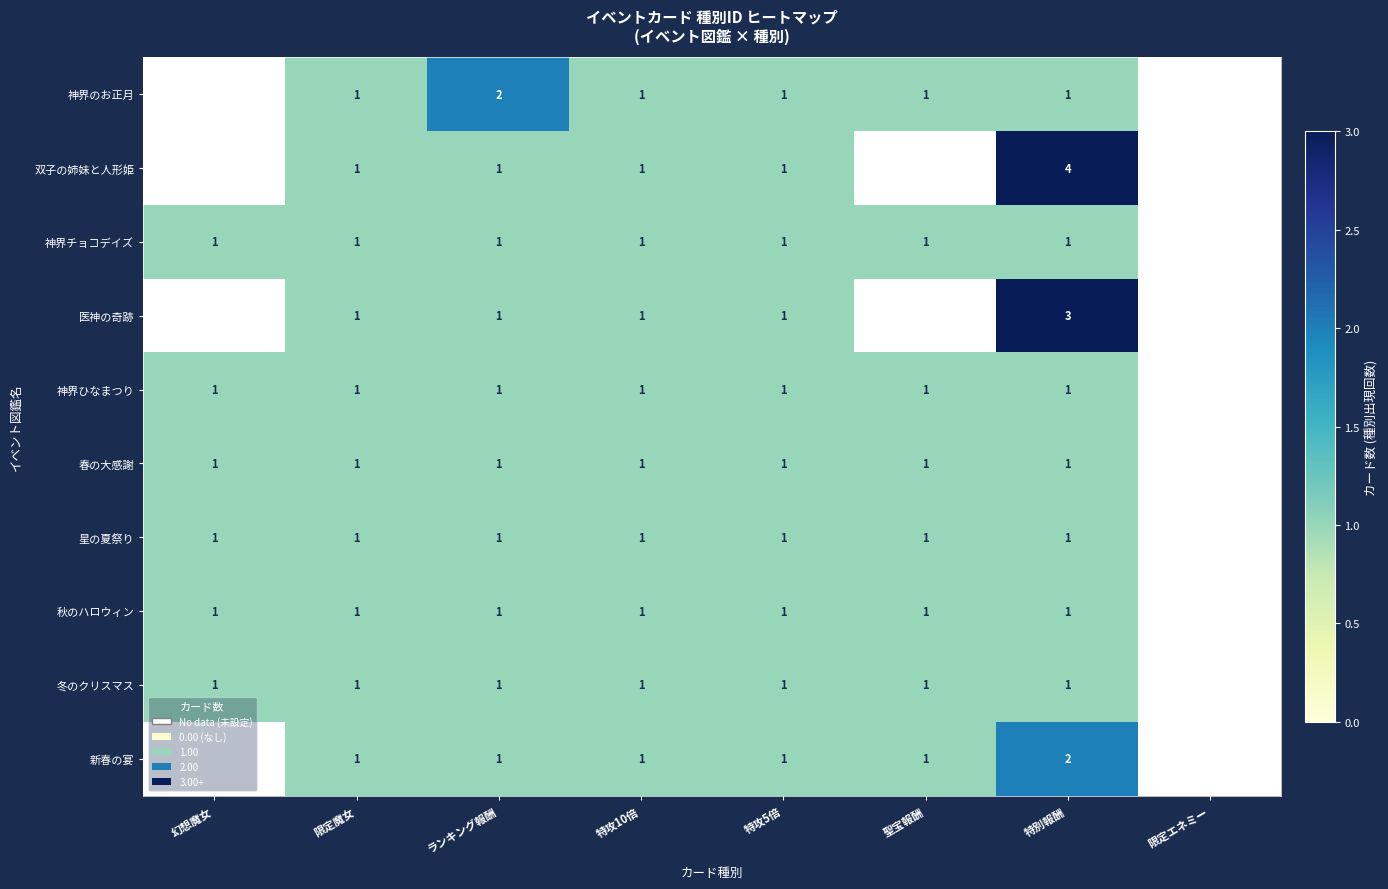

What is the total value across all series at 限定魔女?

10